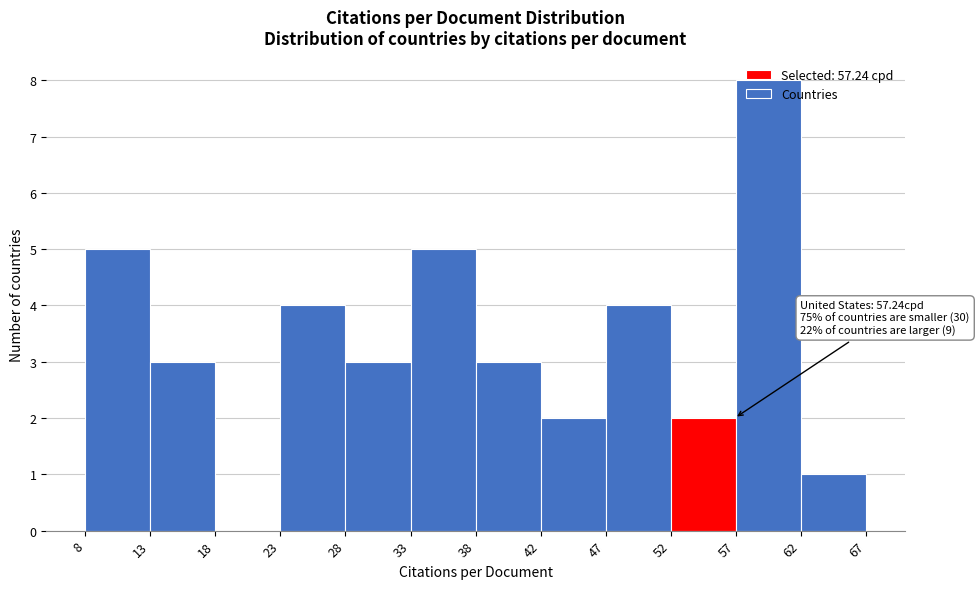

Which range on the x-axis has the tallest bar?

57 to 62